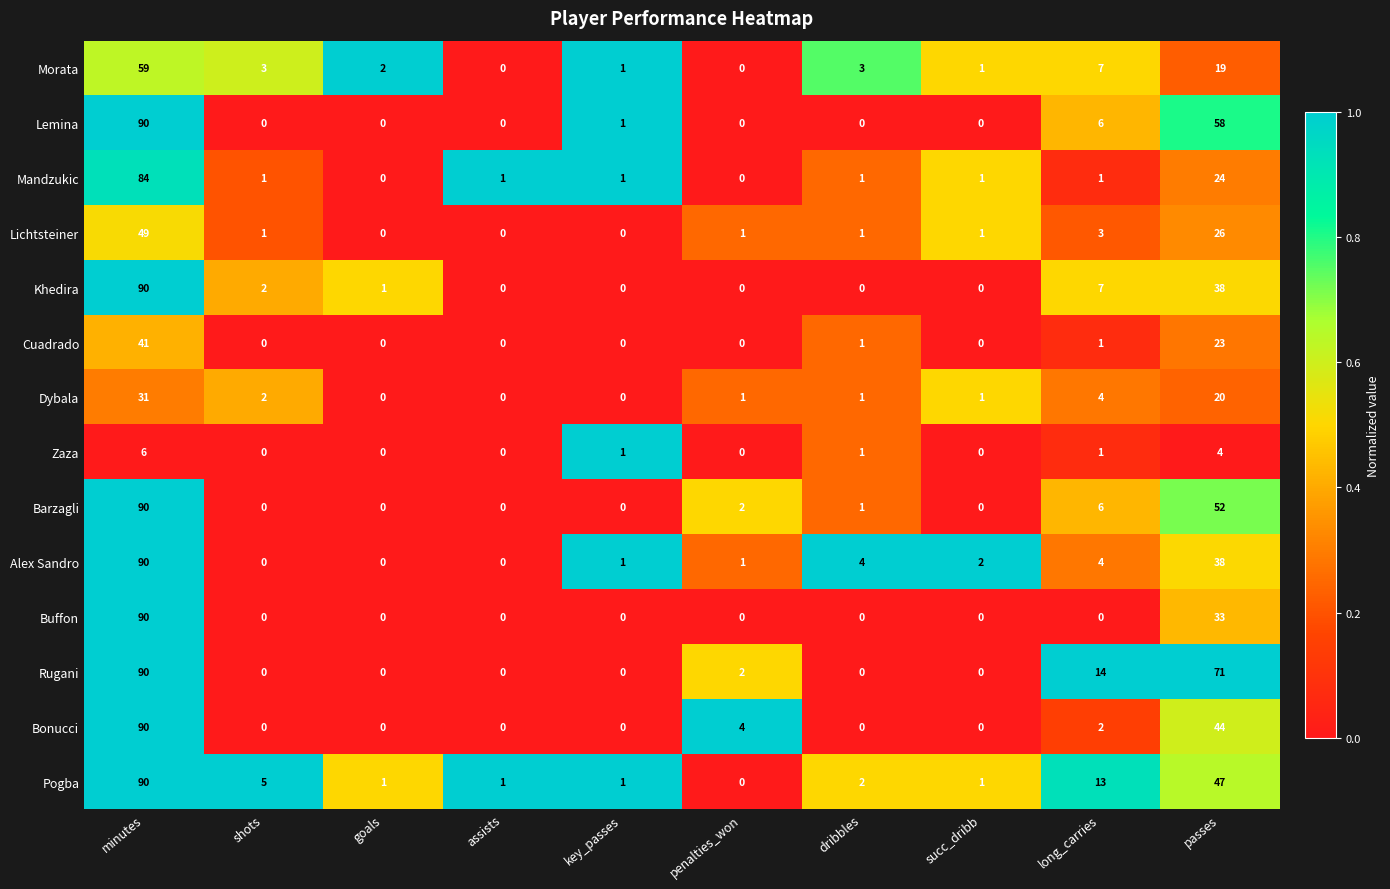

What is the total value across all series at shots?

14